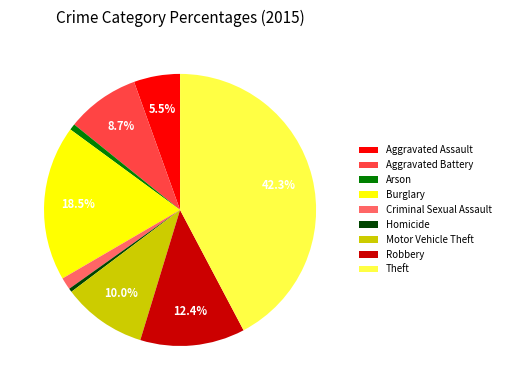

Between Theft and Aggravated Assault, which is larger?

Theft